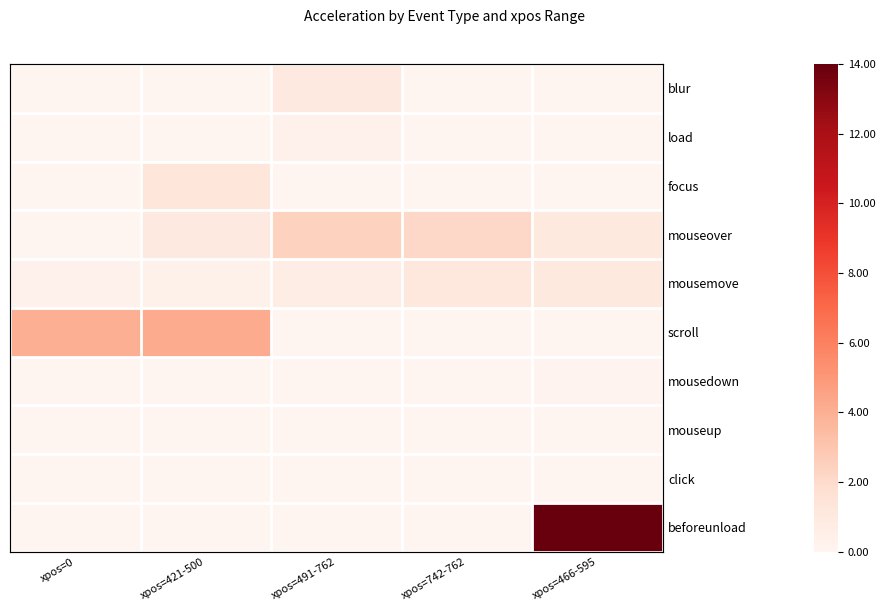

What is the approximate value of scroll at xpos=421-500?

4.2